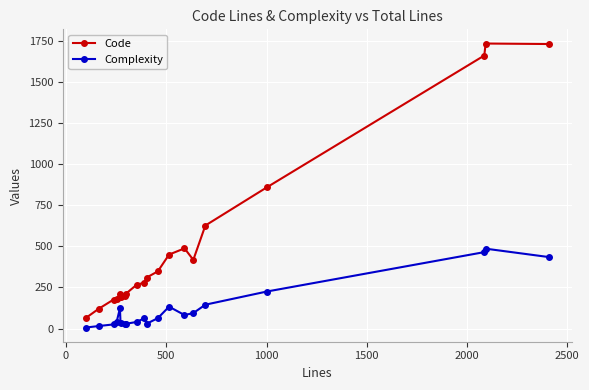

What are all the series names shown in the legend?

Code, Complexity